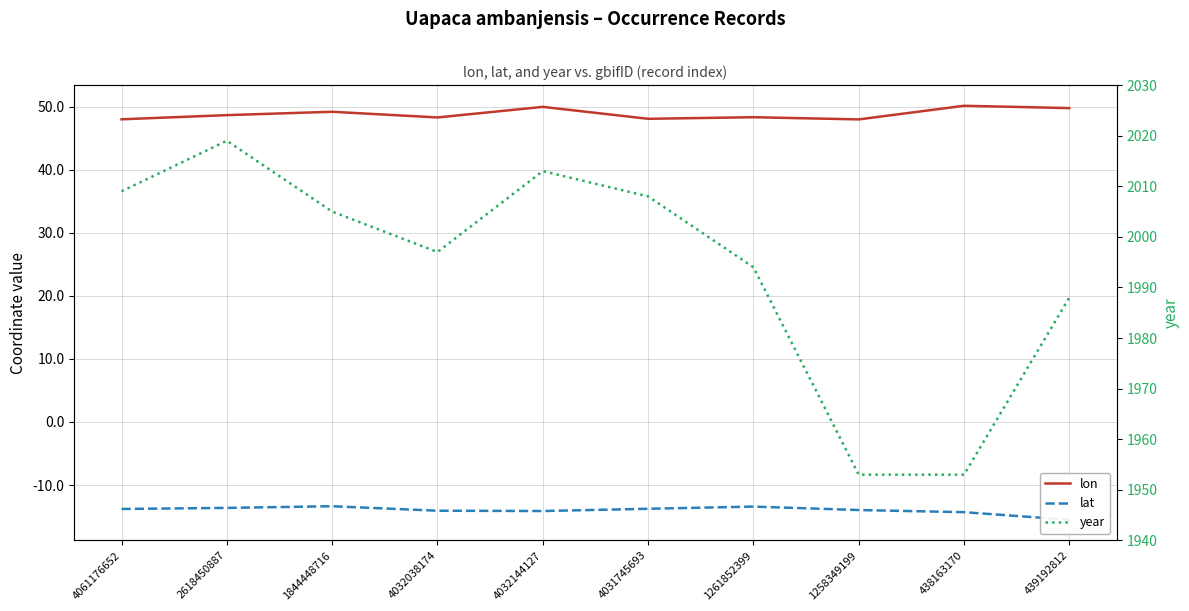

Is it true that lat equals -13.4 at 1844448716?

True